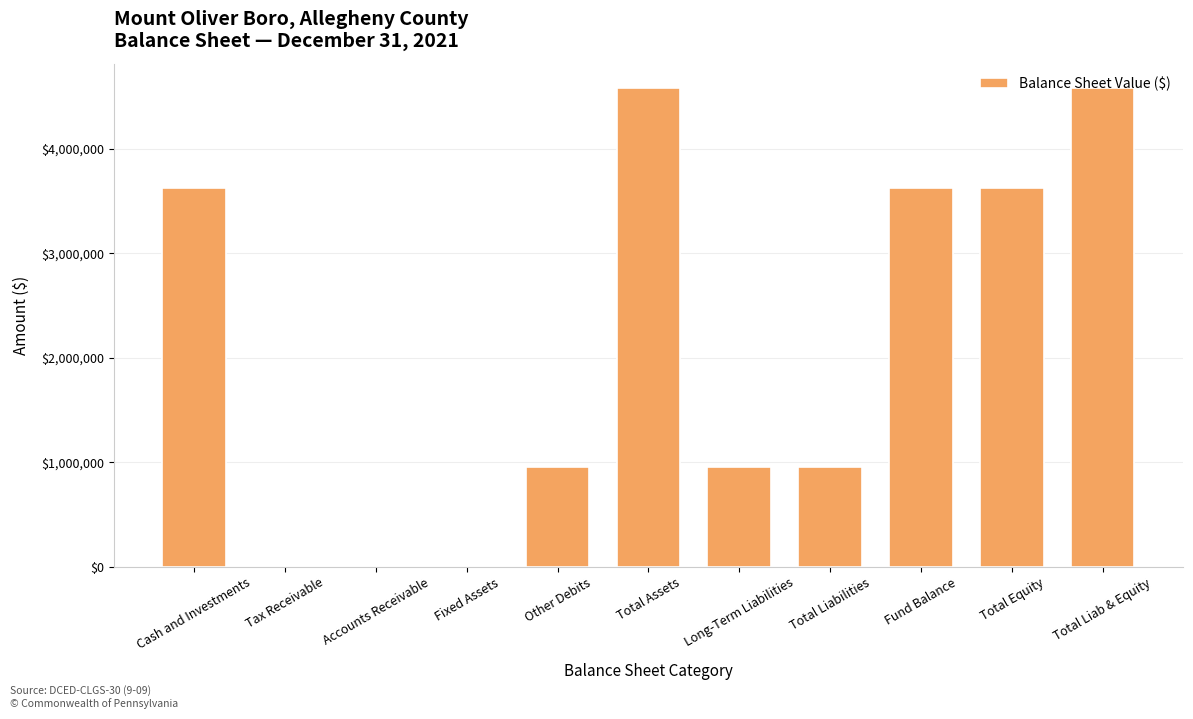

What is the greatest value displayed?

4583009